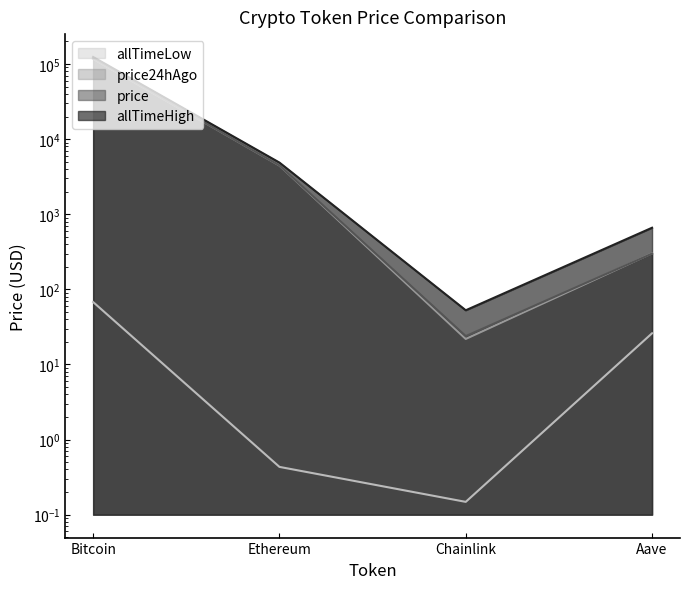

Which series changed the most between Ethereum and Aave?

allTimeHigh